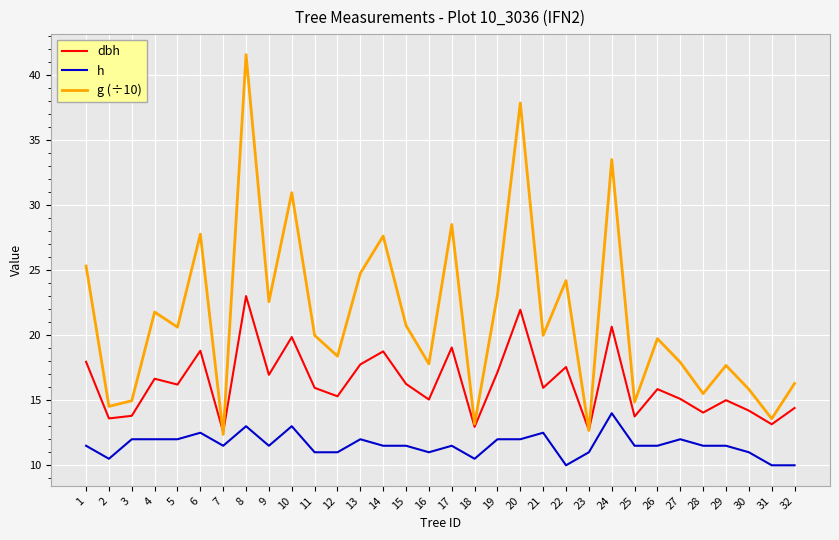

Is this an area chart (filled region under the line)?

No